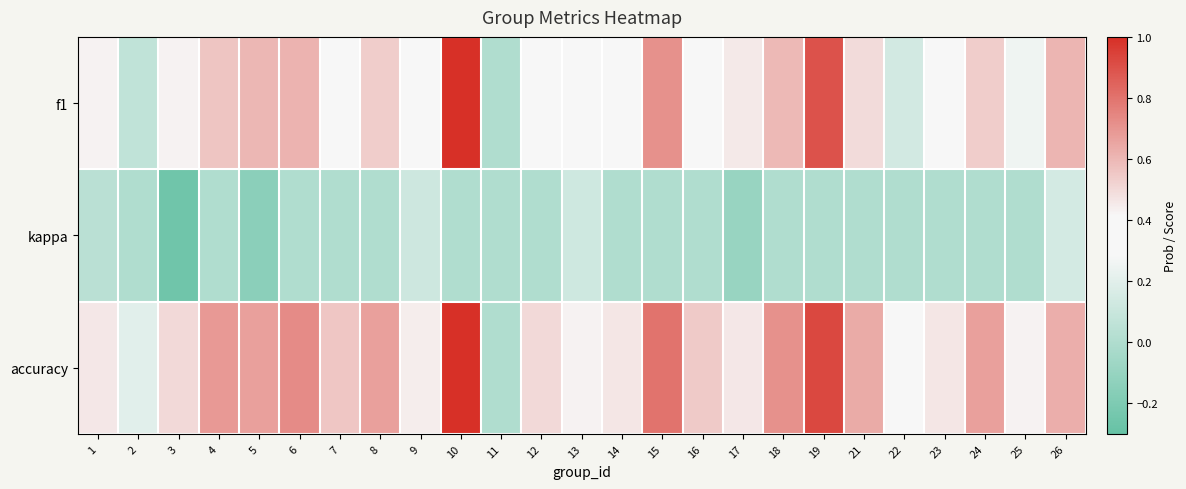

What is the smallest value displayed?

-0.3